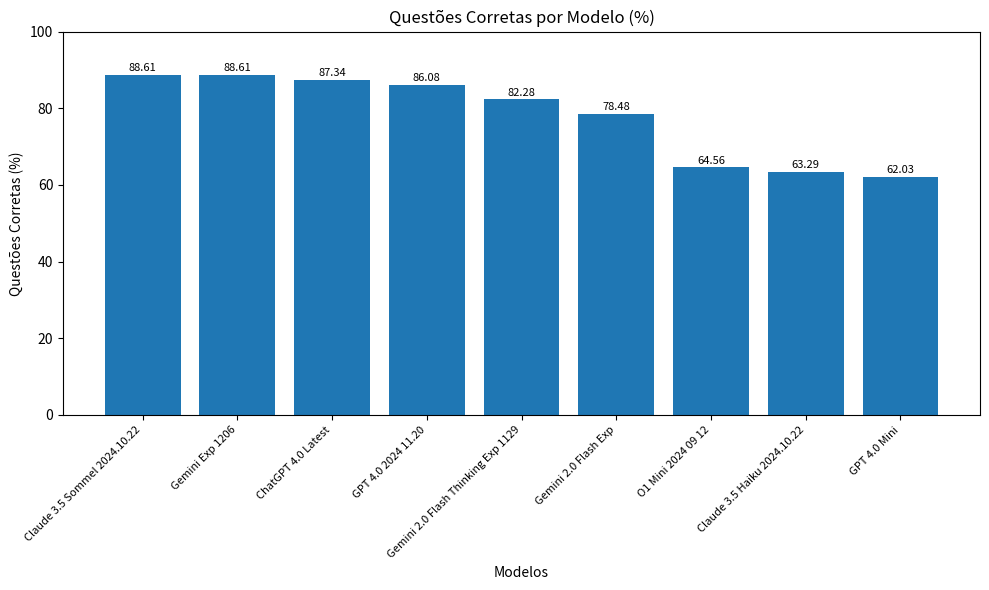

What is the label of the 8th bar from the left?

Claude 3.5 Haiku 2024.10.22